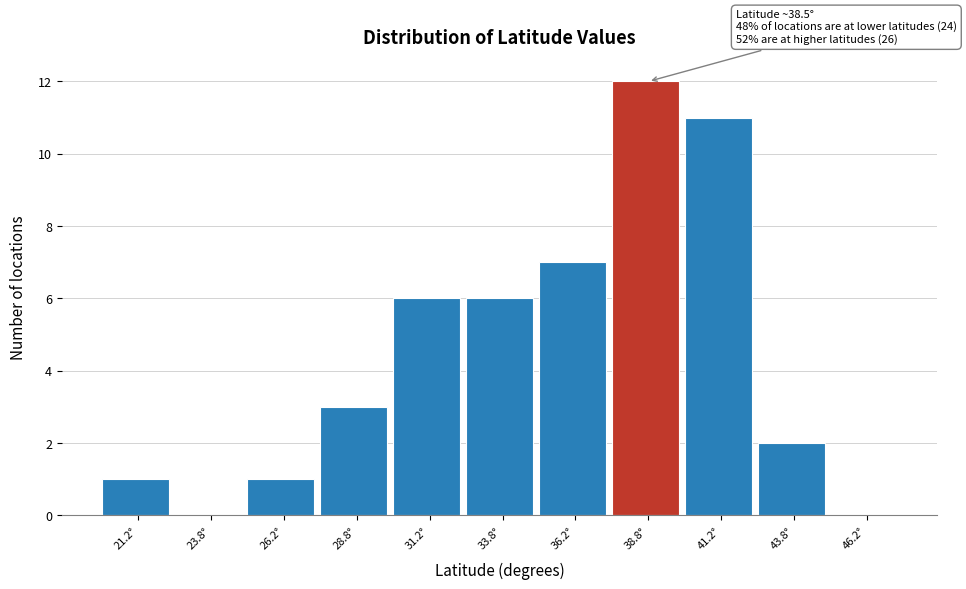

Over which range of the x-axis is the bar tallest?

37.5 to 40.0